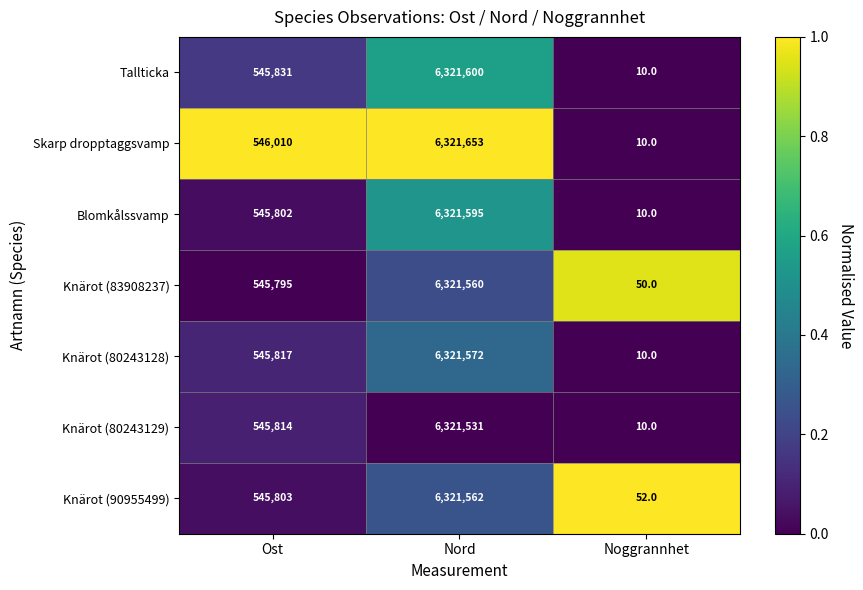

What is the difference between the maximum and second lowest values in the Knärot (90955499) series?

5775759